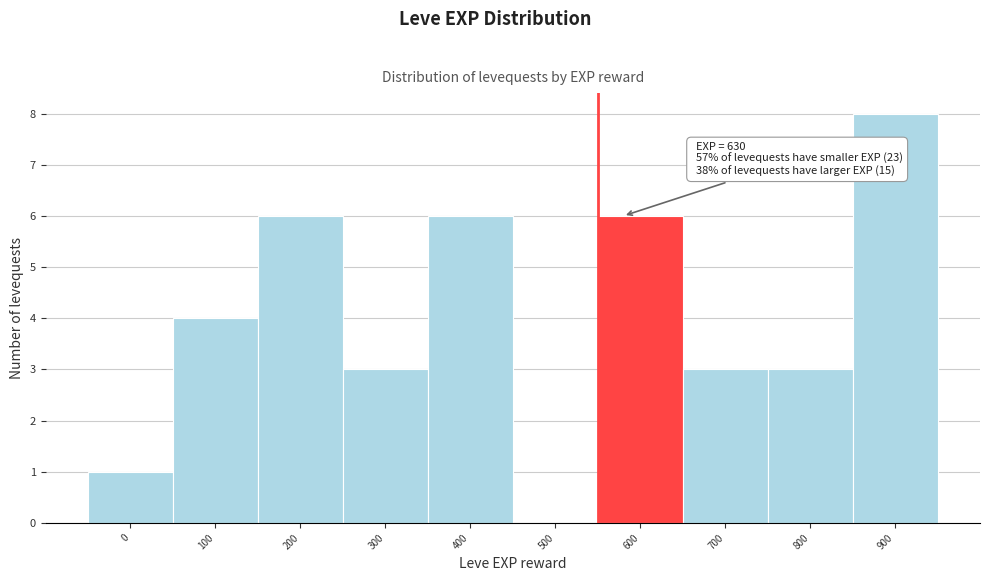

Reading left to right, what are all the values shown in this chart?

0=1	100=4	200=6	300=3	400=6	500=0	600=6	700=3	800=3	900=8